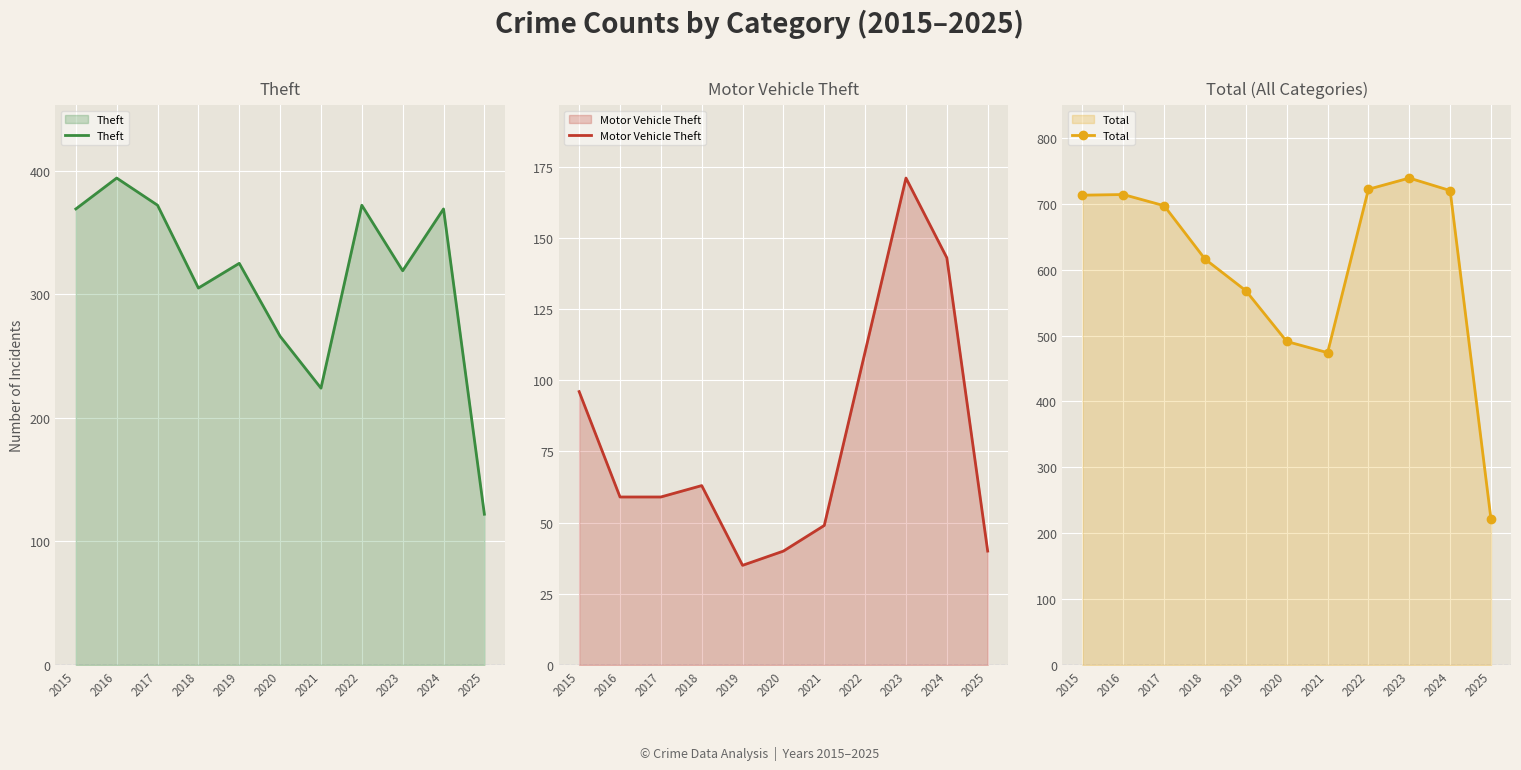

List the series in order of their overall mean, lowest first.

Motor Vehicle Theft, Theft, Total